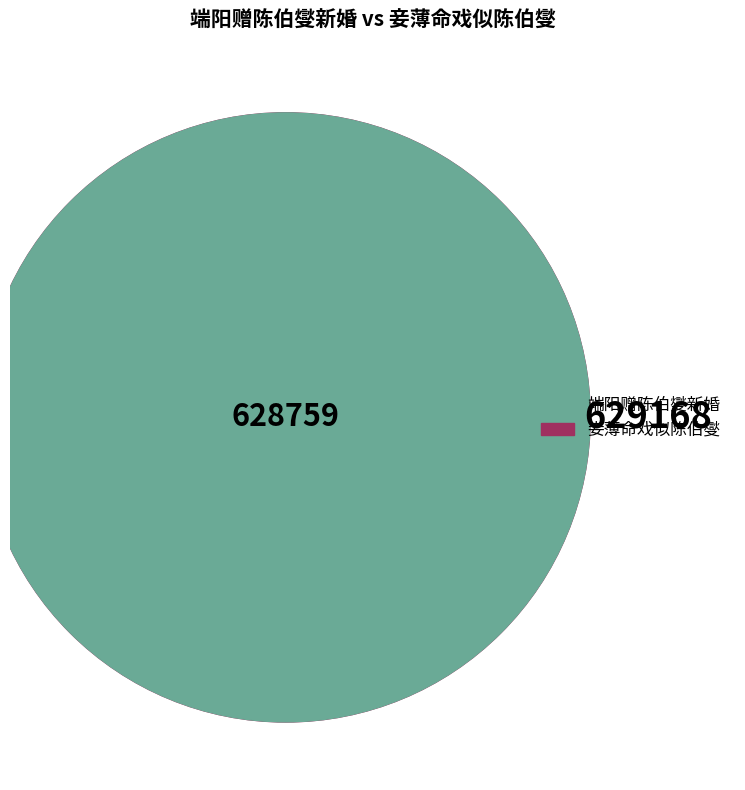

What is the largest slice in the pie chart?

妾薄命戏似陈伯燮